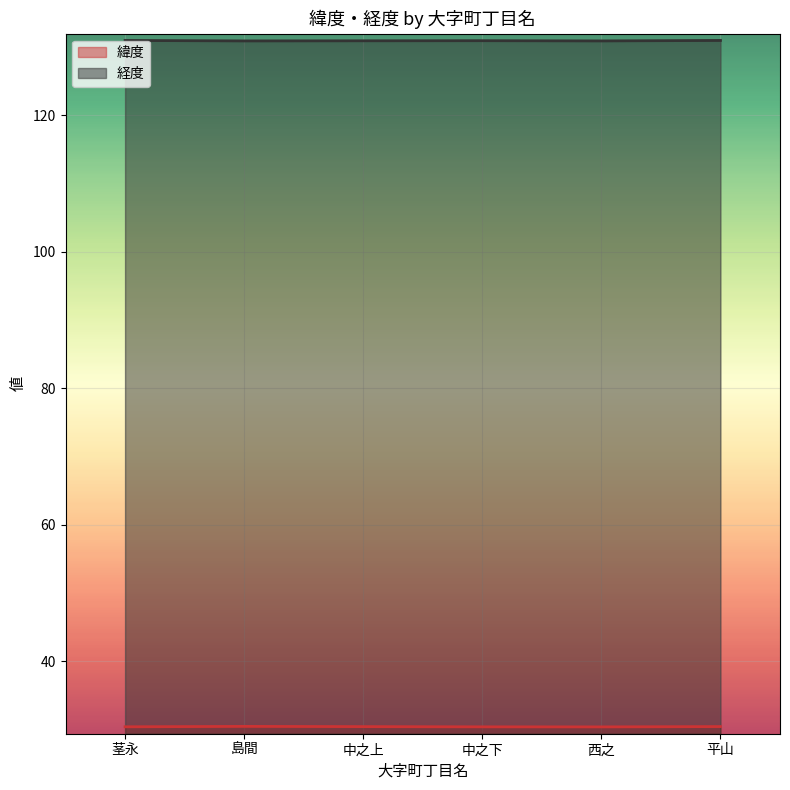

Is the value of 緯度 at 茎永 greater than the value of 経度 at 西之?

No